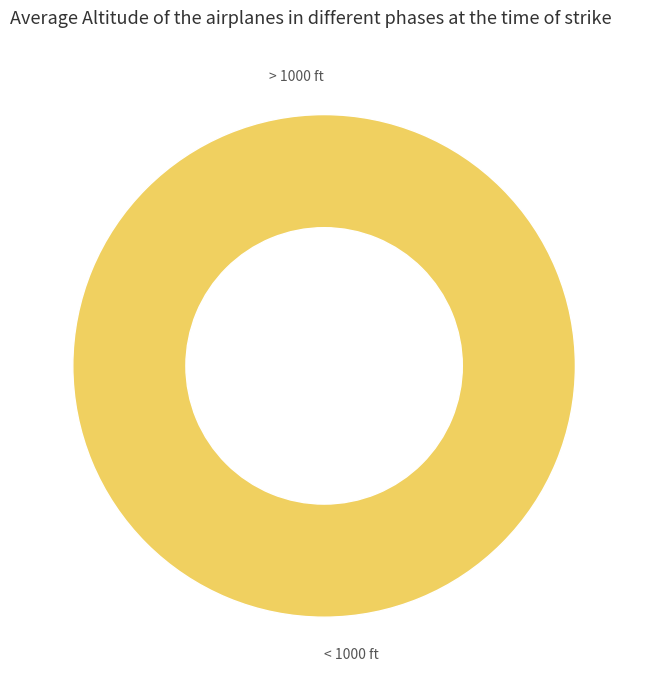

Is the sum of 28 and 0 greater than half?

Yes